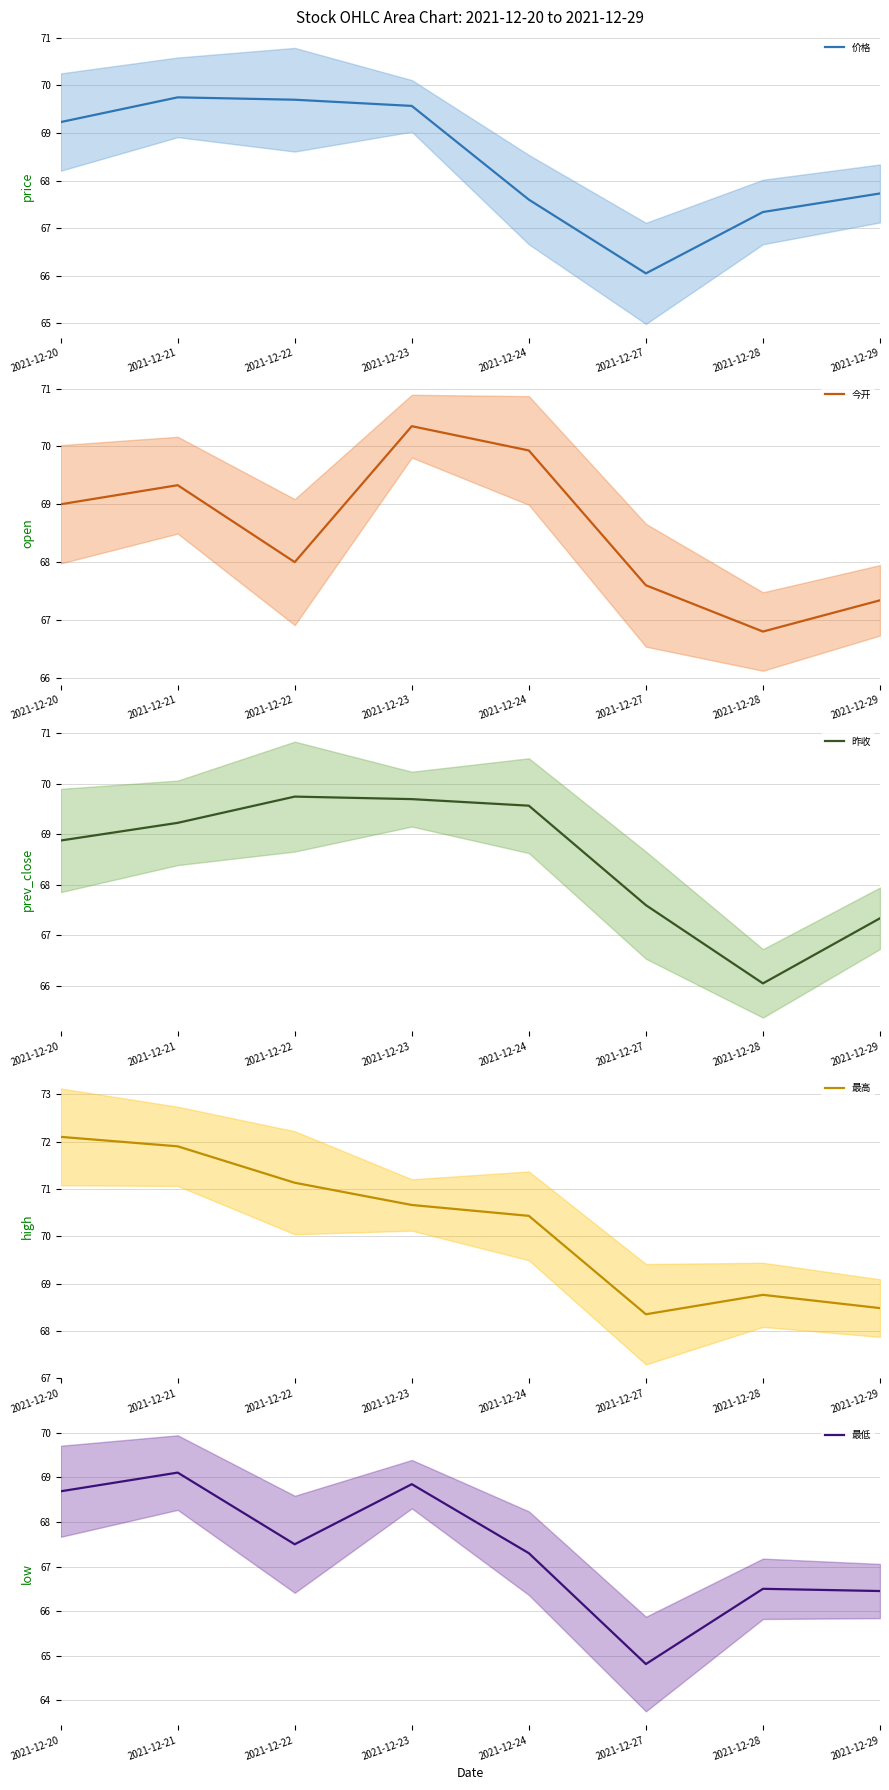

True or false: 今开 and 最低 cross at least once.

False